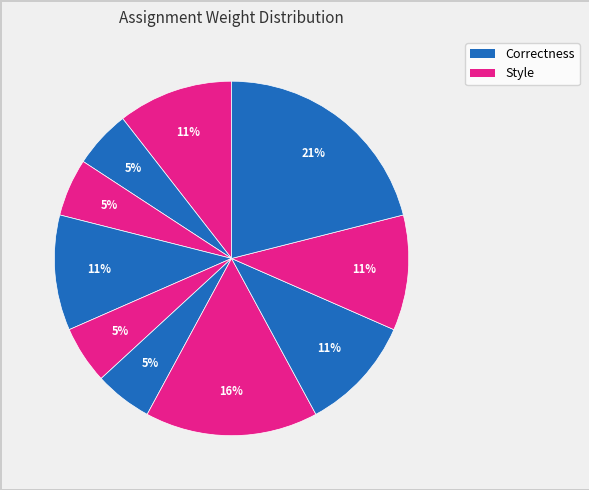

Count the number of slices in the pie.

10